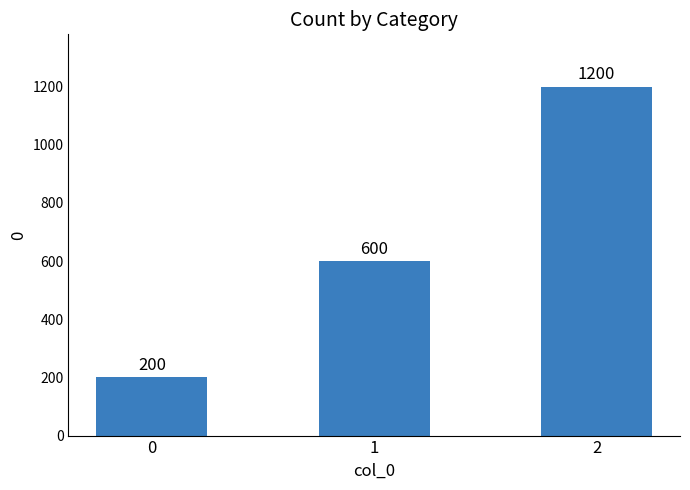

True or false: the data shows 439 at 2.

False